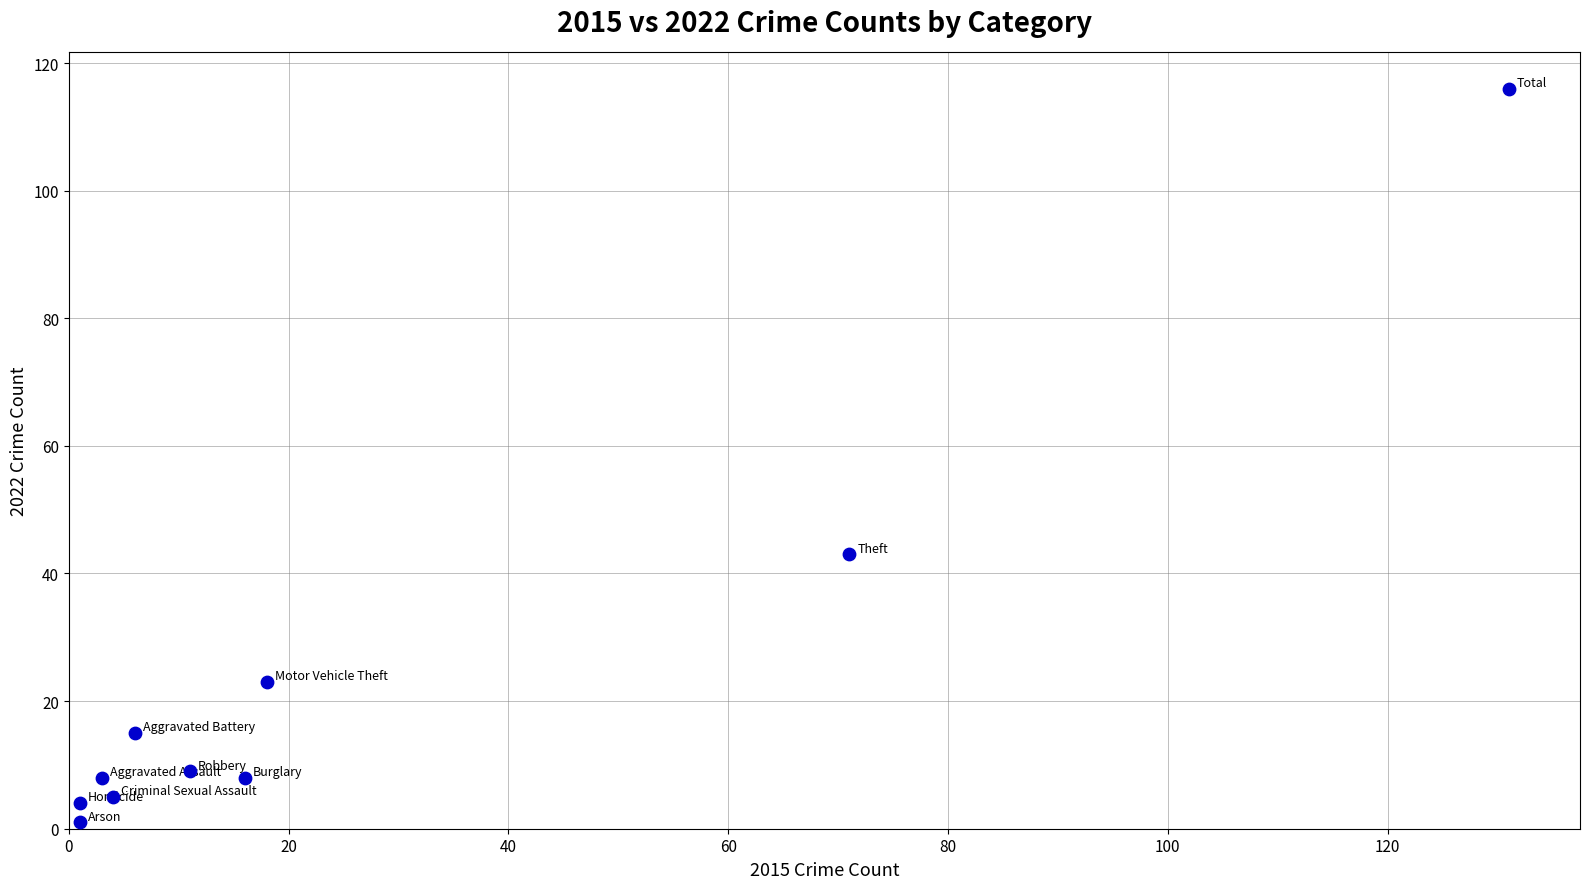

What is the average Y value?

23